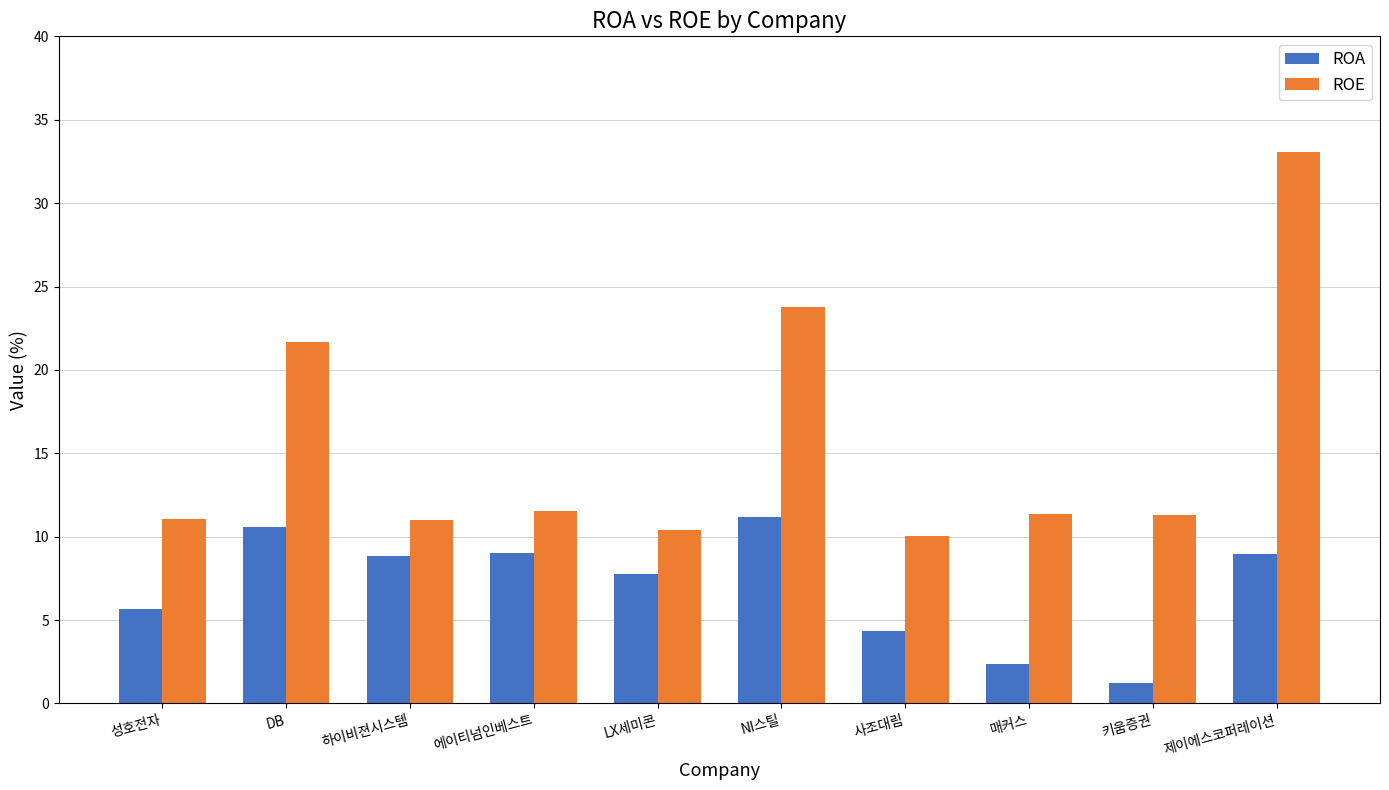

What is the spread (max minus min) of values at DB?

11.1